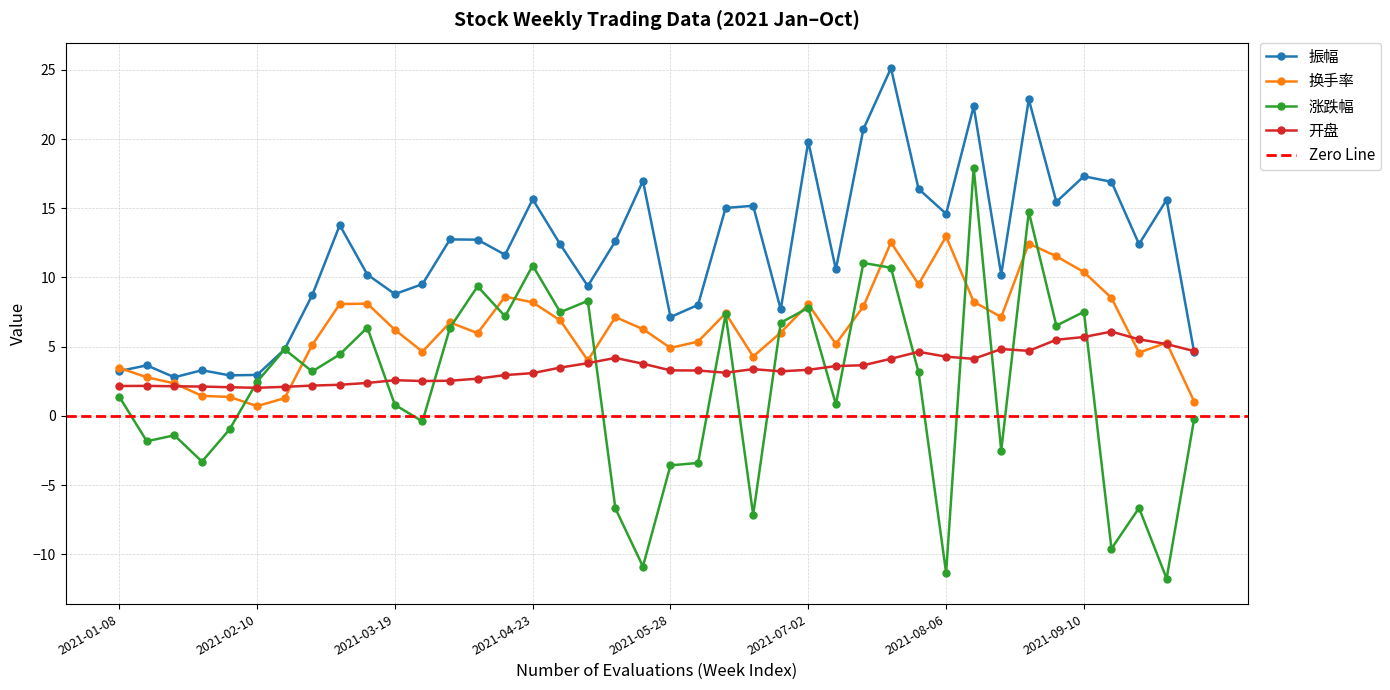

Where do 开盘 and 涨跌幅 first cross each other?

2021-02-05 and 2021-02-10